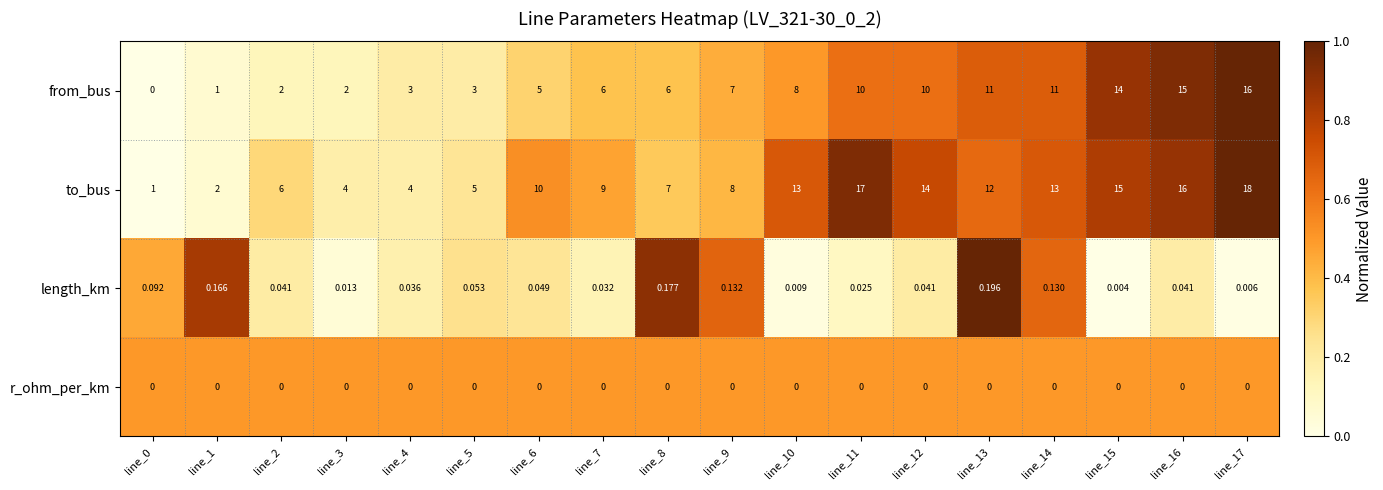

At how many categories does at least one series exceed 0?

18